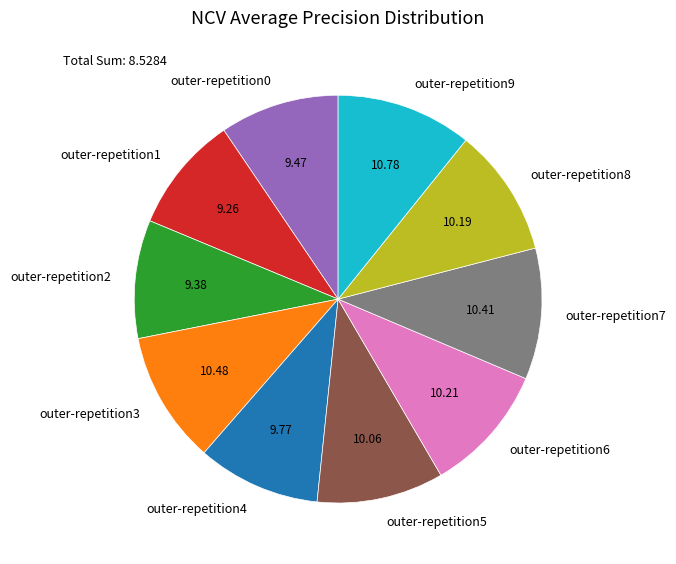

Do outer-repetition2 and outer-repetition5 together represent more than half of the pie?

No